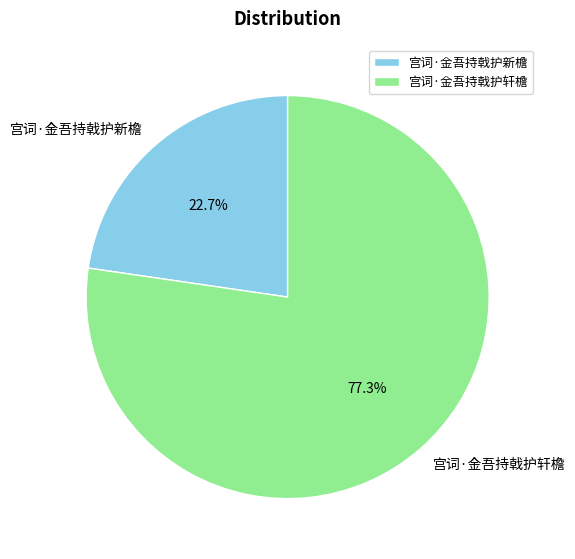

True or false: 宫词·金吾持戟护新檐 accounts for 23% of the total.

True